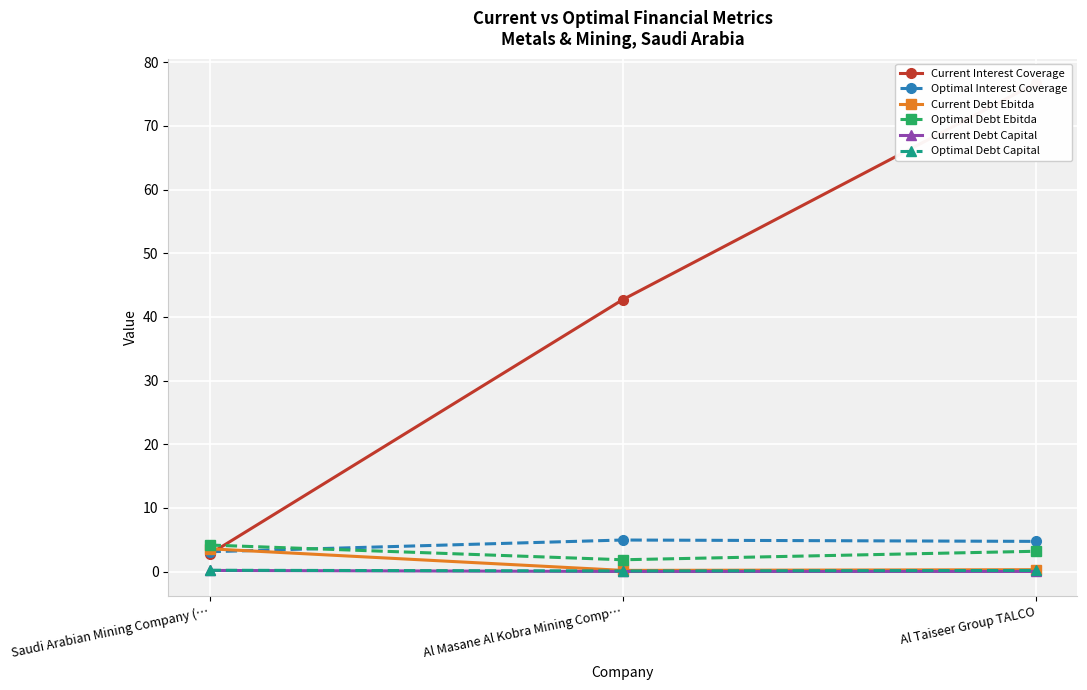

What is the value of the Optimal Debt Ebitda point at the 1st from the left?

4.2